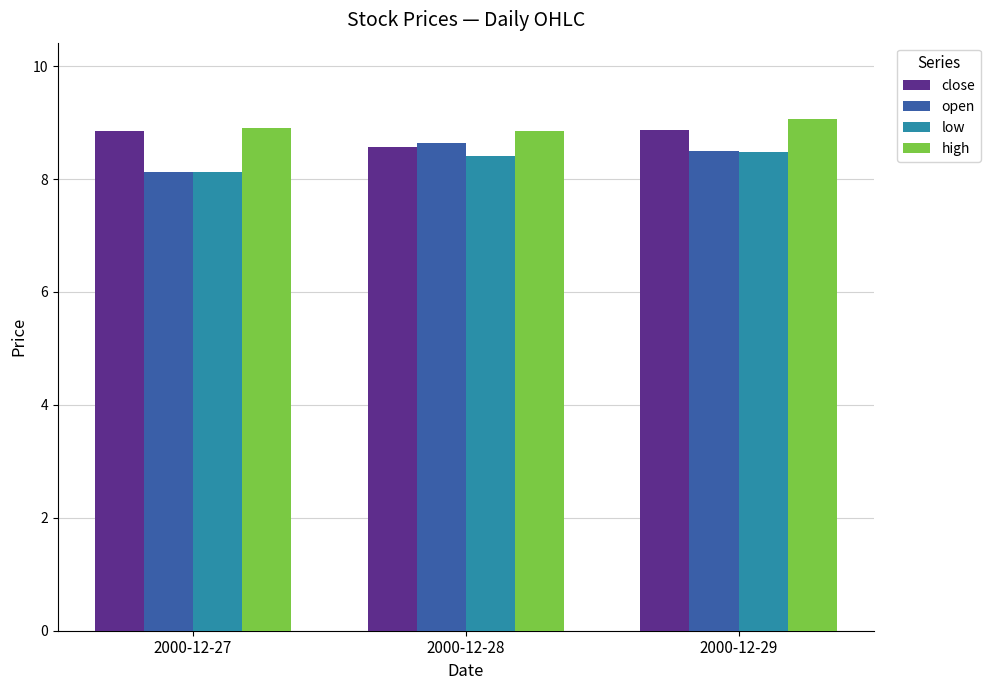

What is the difference between the highest and lowest values at 2000-12-29?

0.6